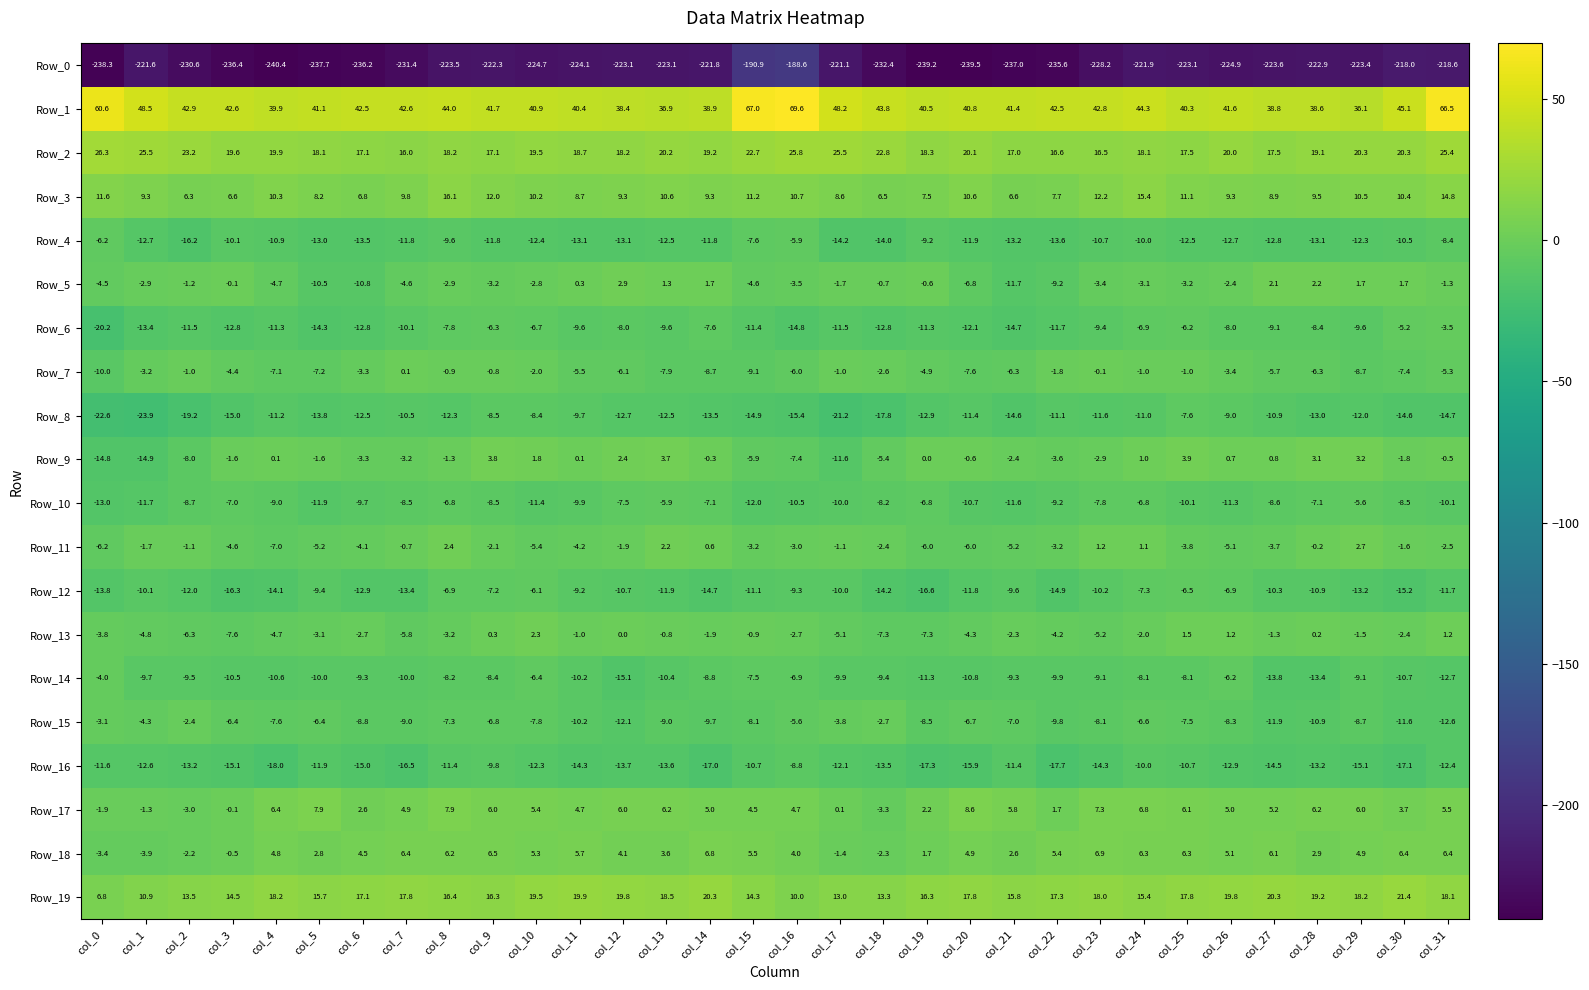

Is it true that Row_1 equals 40.4 at col_11?

True